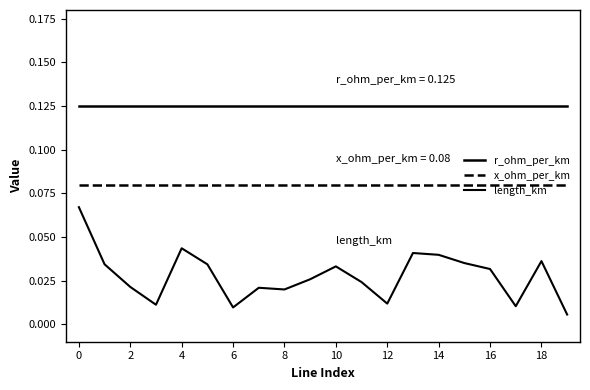

How many lines are shown in the chart?

3